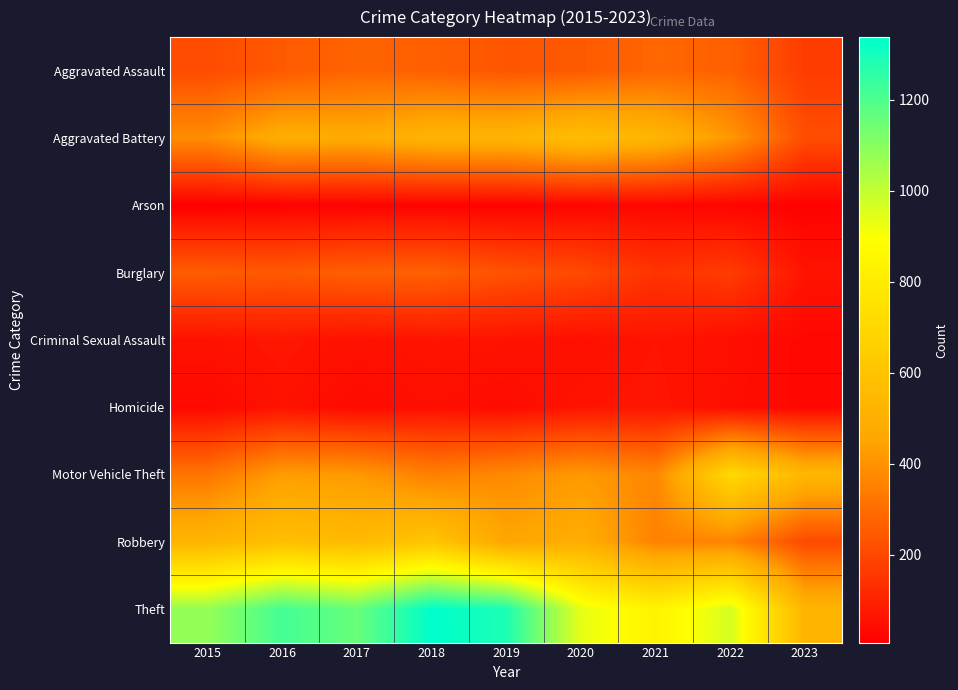

Reading left to right, transcribe all the data shown in this chart.

Aggravated Assault: 2015=210	2016=250	2017=276	2018=265	2019=238	2020=249	2021=284	2022=267	2023=169
Aggravated Battery: 2015=387	2016=492	2017=480	2018=522	2019=521	2020=575	2021=531	2022=416	2023=214
Arson: 2015=7	2016=15	2017=18	2018=19	2019=17	2020=26	2021=29	2022=24	2023=14
Burglary: 2015=256	2016=250	2017=264	2018=269	2019=229	2020=207	2021=147	2022=170	2023=63
Criminal Sexual Assault: 2015=58	2016=69	2017=55	2018=65	2019=60	2020=51	2021=64	2022=49	2023=29
Homicide: 2015=32	2016=59	2017=37	2018=49	2019=40	2020=63	2021=69	2022=47	2023=29
Motor Vehicle Theft: 2015=321	2016=429	2017=419	2018=350	2019=376	2020=418	2021=369	2022=707	2023=539
Robbery: 2015=527	2016=579	2017=553	2018=608	2019=458	2020=491	2021=356	2022=363	2023=207
Theft: 2015=1079	2016=1218	2017=1155	2018=1338	2019=1287	2020=938	2021=839	2022=968	2023=526